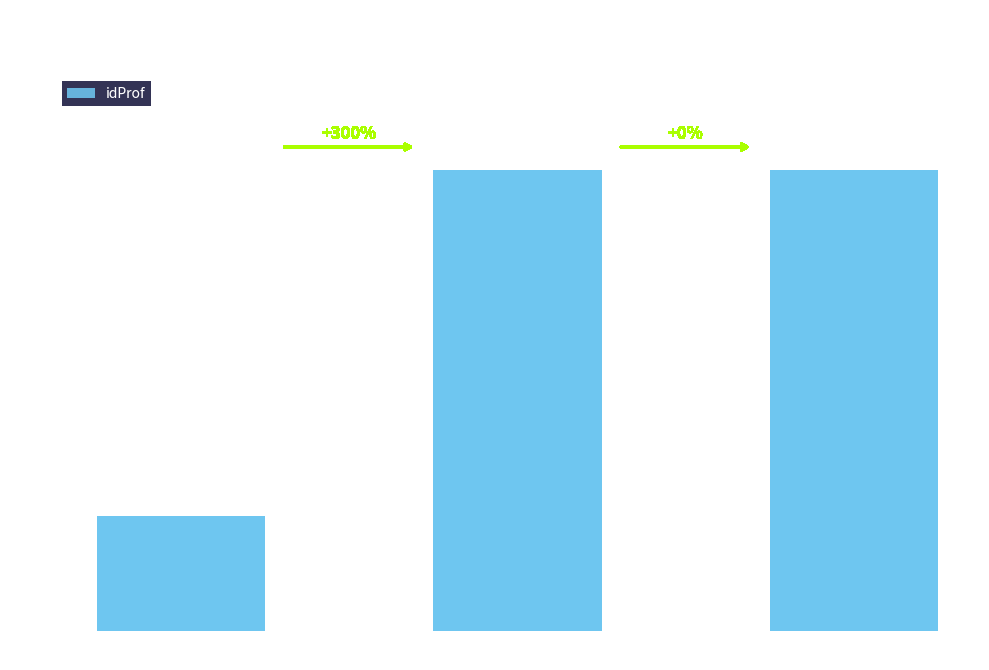

At which category does the chart reach its minimum across all series?

2022